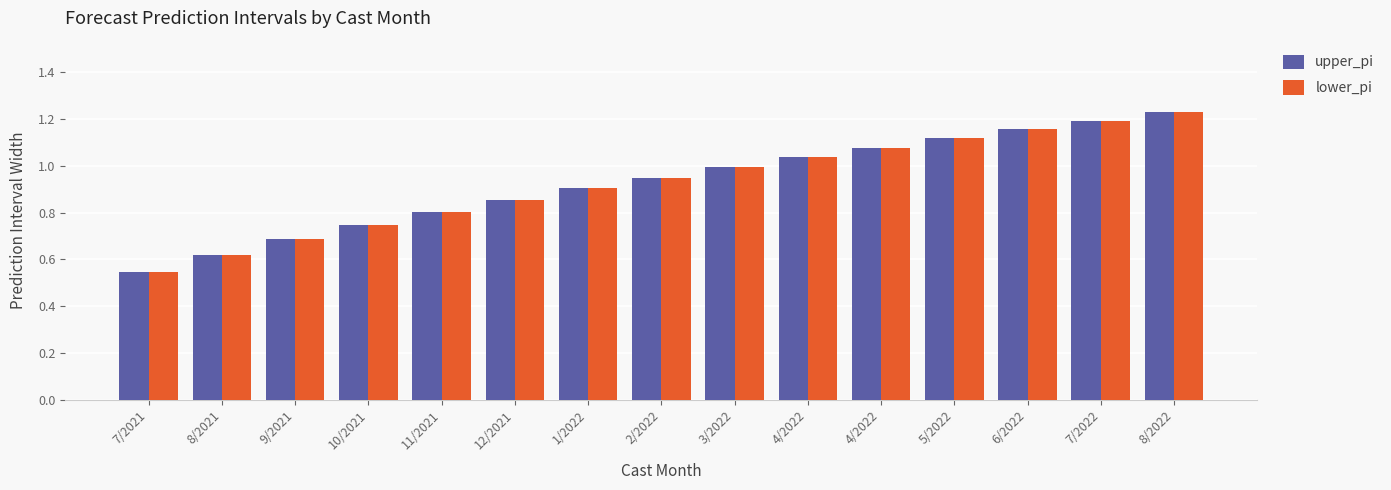

The lower_pi series shows 0.8 at 11/2021. True or false?

True